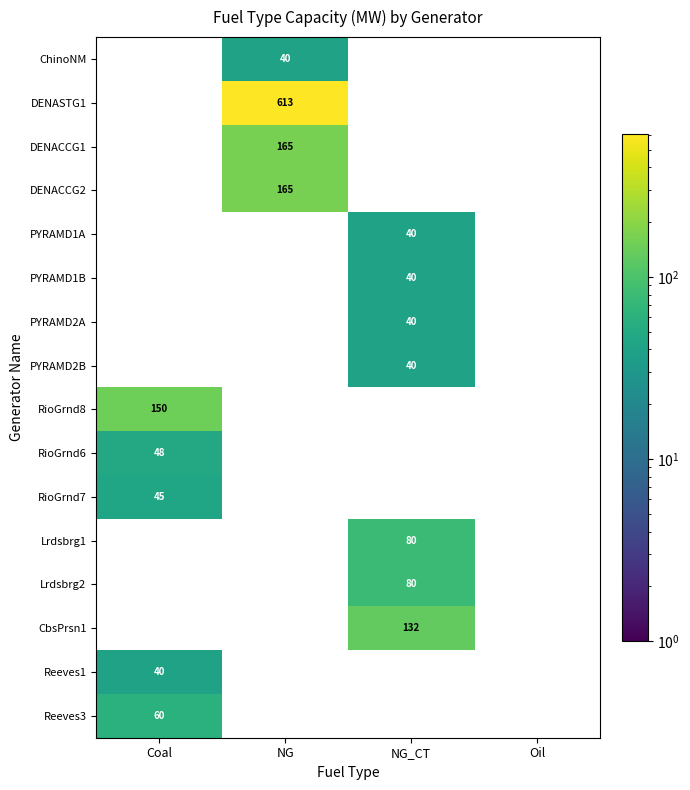

True or false: RioGrnd7 has a value of 69 at Coal.

False